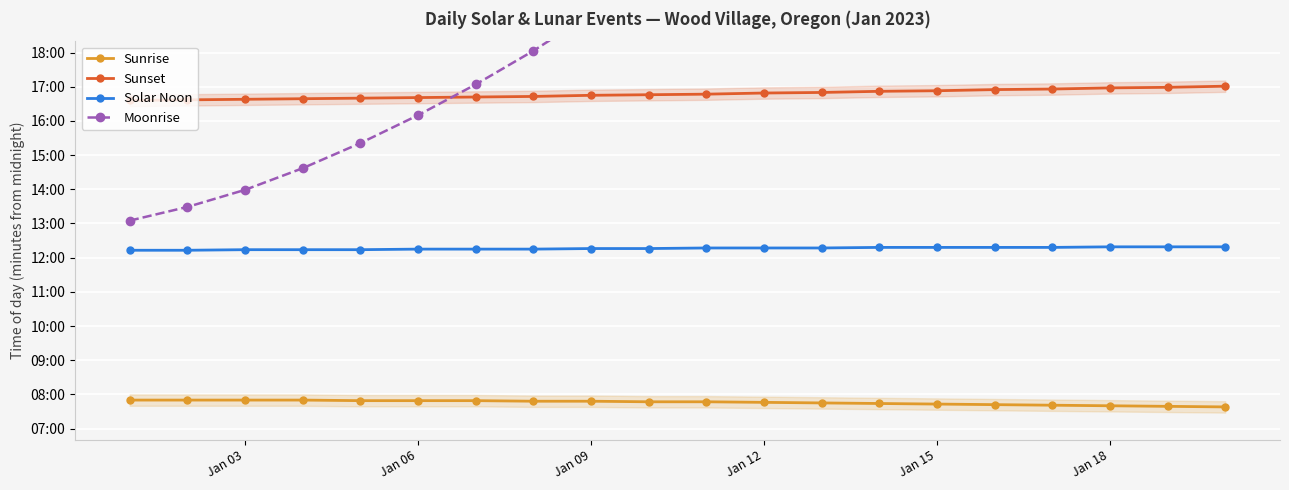

True or false: Solar Noon and Moonrise cross at least once.

False